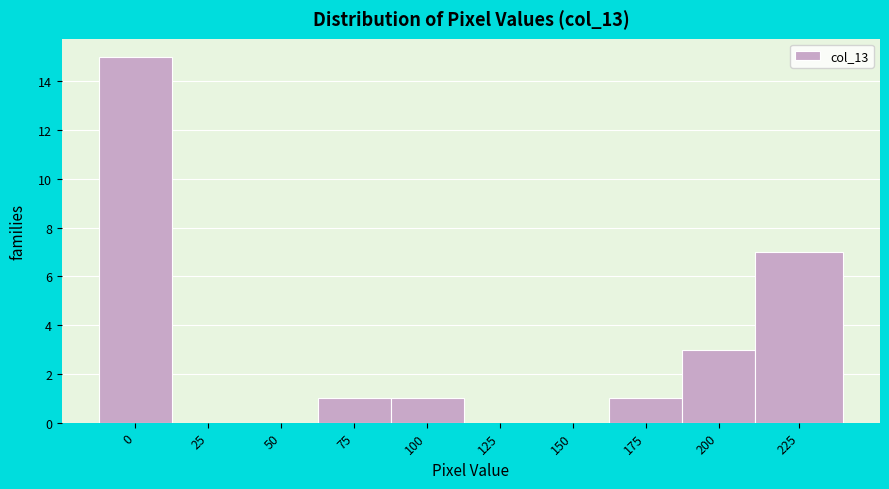

Reading left to right, list all the values displayed in this chart.

0=15	25=0	50=0	75=1	100=1	125=0	150=0	175=1	200=3	225=7